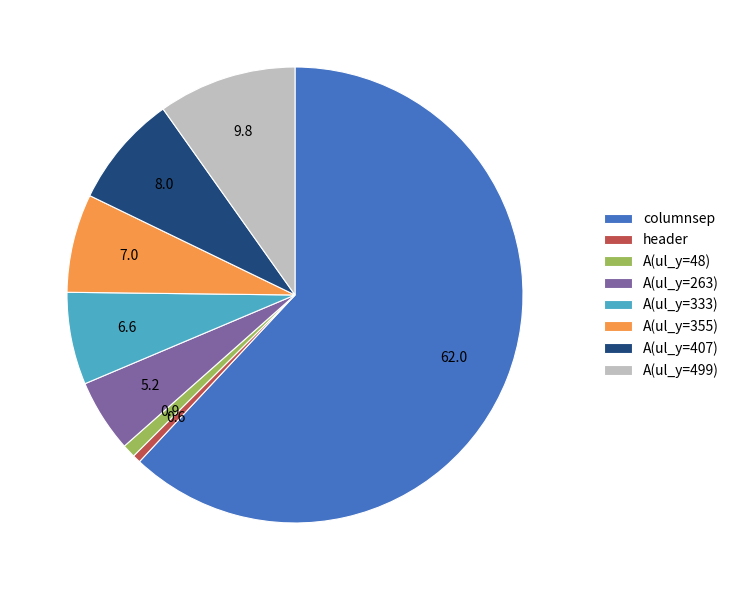

Combined, do A(ul_y=499) and A(ul_y=263) account for over 50%?

No